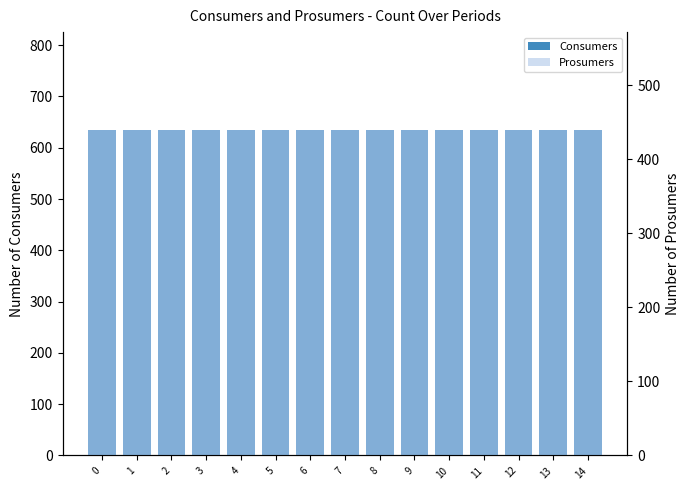

Is it true that Prosumers equals 618 at 12?

False